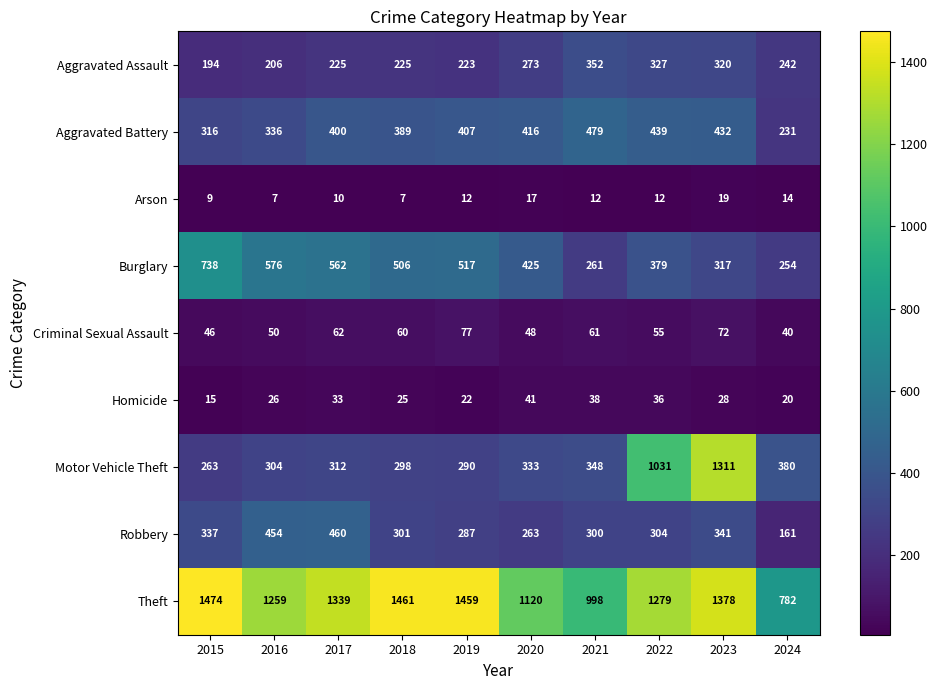

The Arson series shows 9 at 2015. True or false?

True